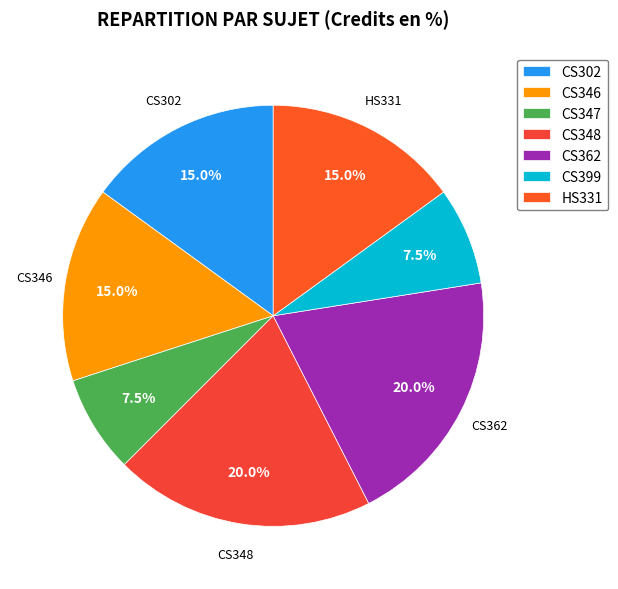

What is the total percentage of CS399 and CS302?

22.5%